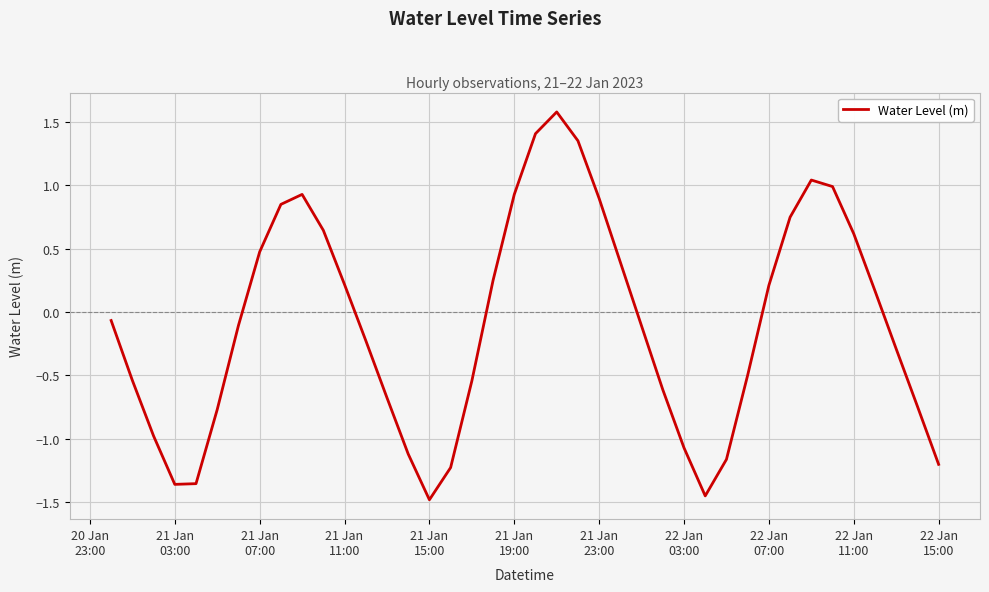

What is the difference between the maximum and minimum values?

3.1